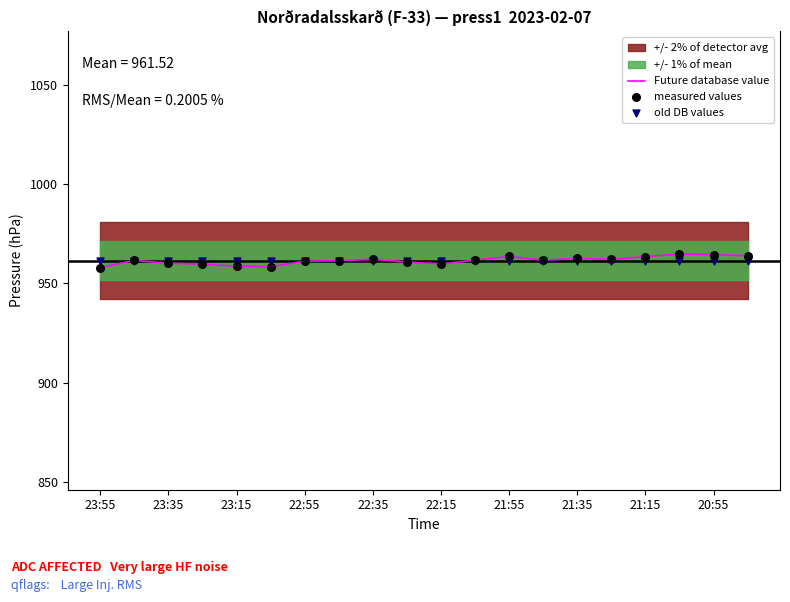

Is it true that Future database value equals 1641.9 at 23:35?

False